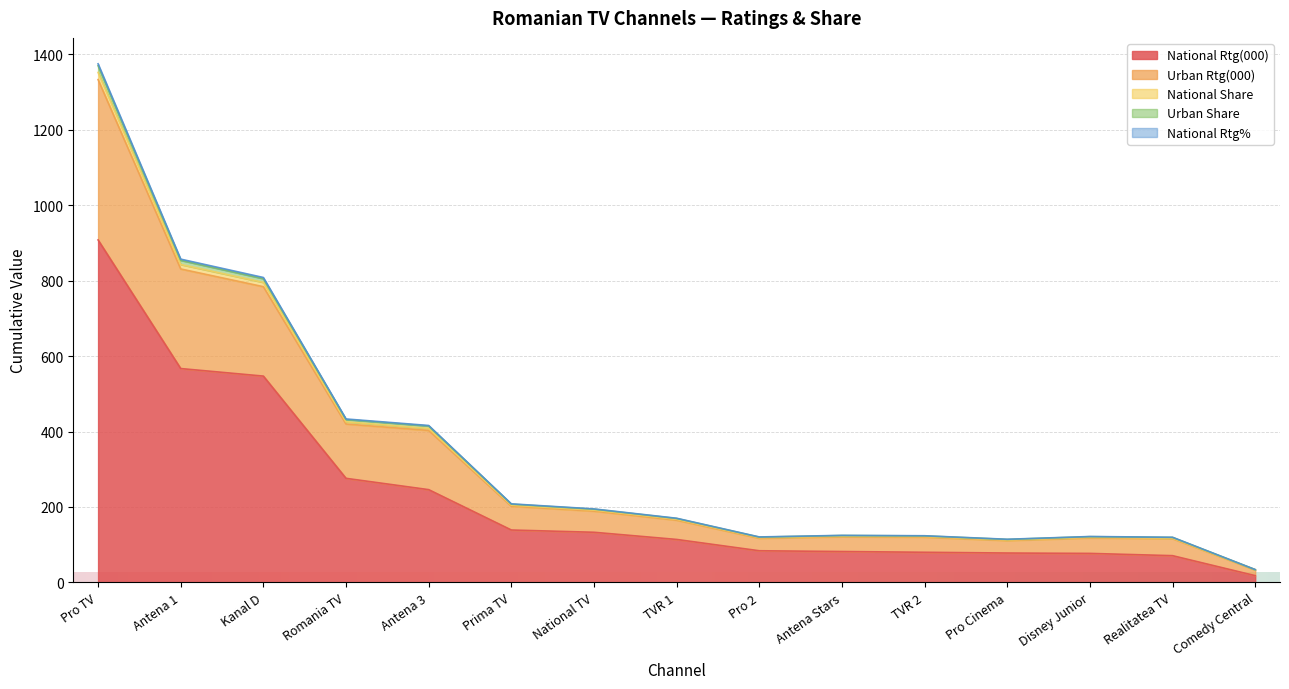

At which label does National Rtg(000) reach its peak?

Pro TV